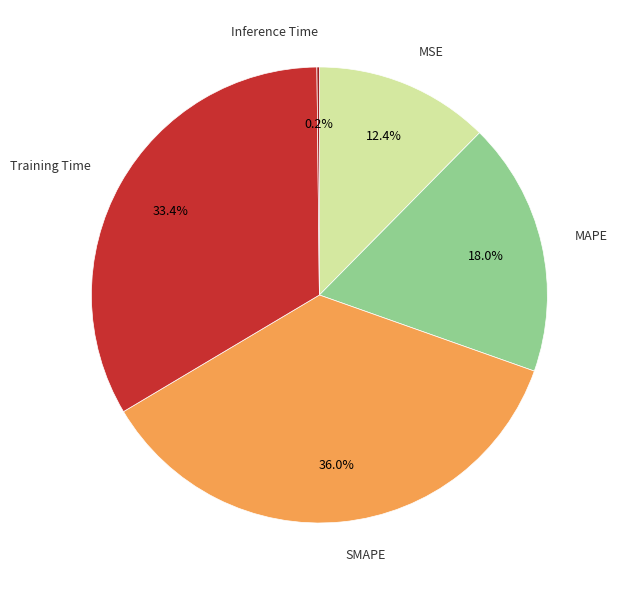

Is there any slice that represents more than half of the pie?

No